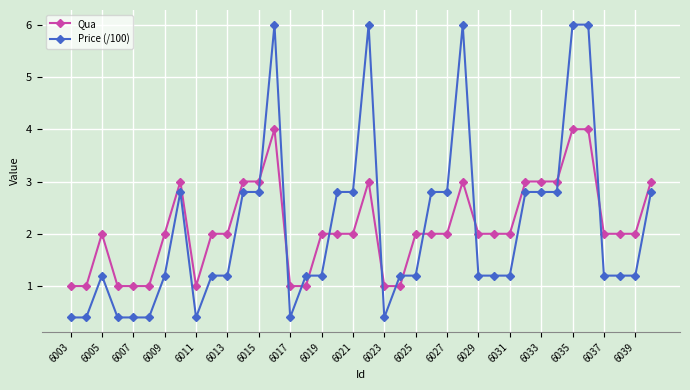

How many times do Qua and Price (/100) cross each other?

12